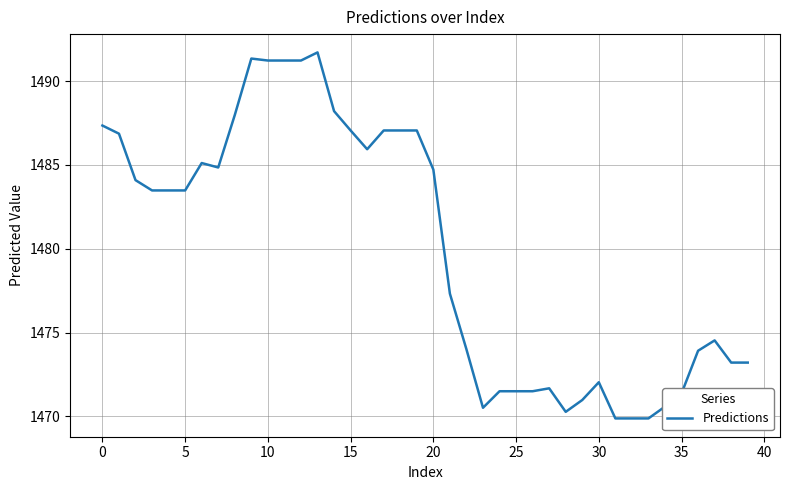

What is the minimum value shown in the chart?

1469.9